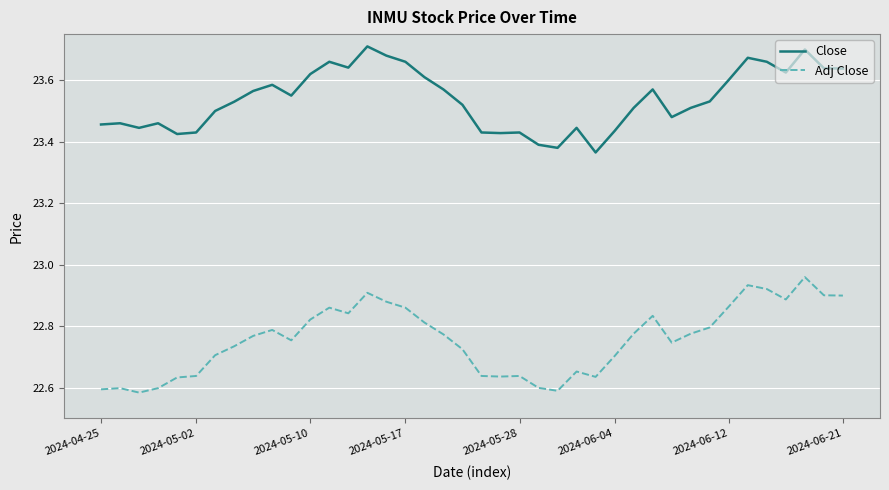

What is the difference between the maximum and minimum values in the Adj Close series?

0.4